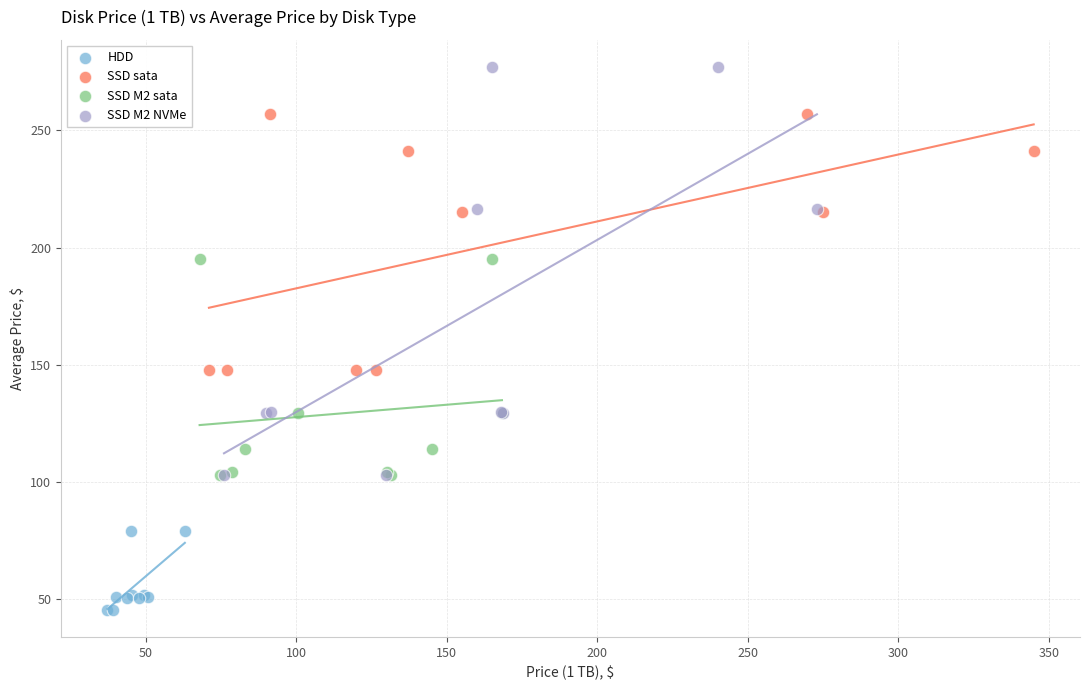

Which series has the widest spread of Y values?

SSD M2 NVMe